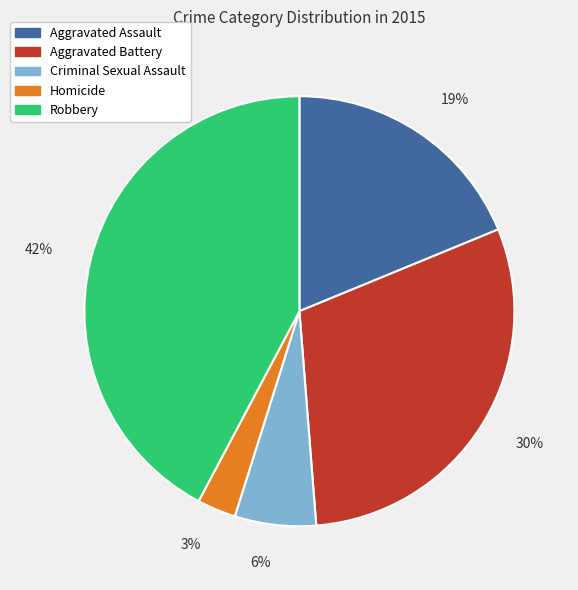

Is it true that Robbery is 42% of the pie?

True